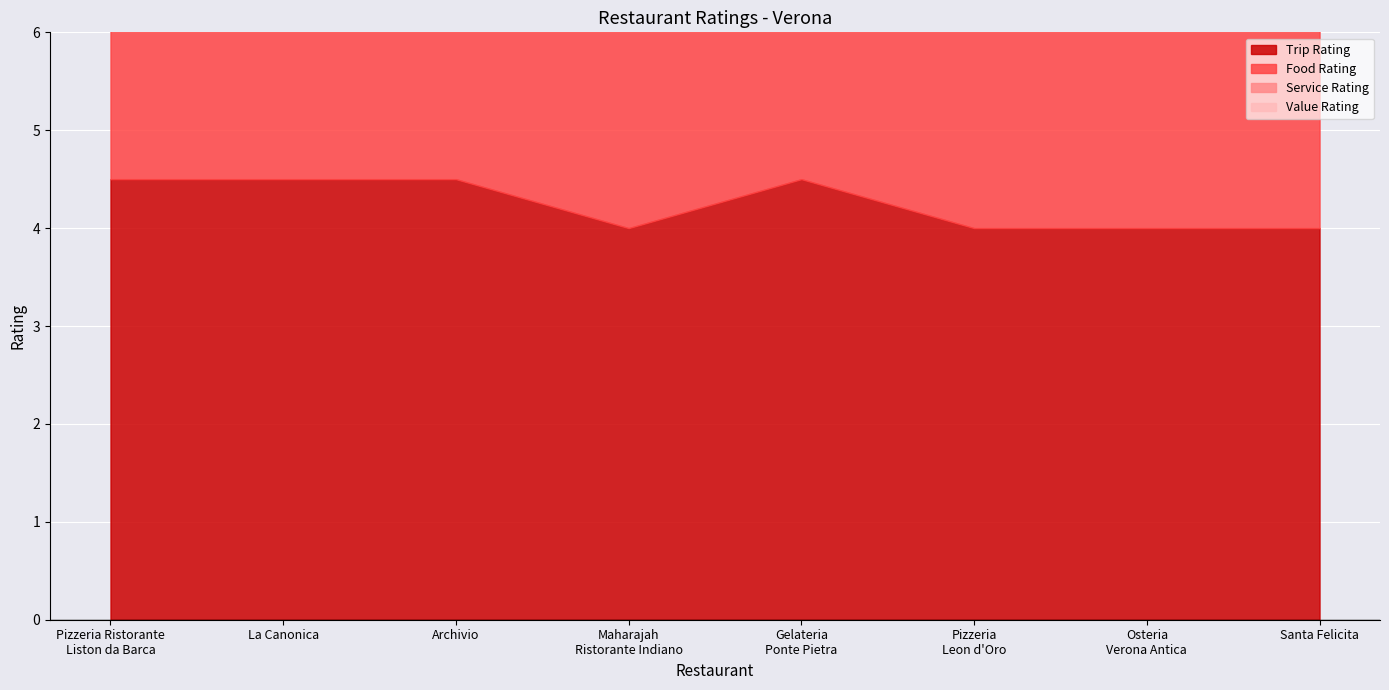

What is the average value of the Food Rating series?

4.2